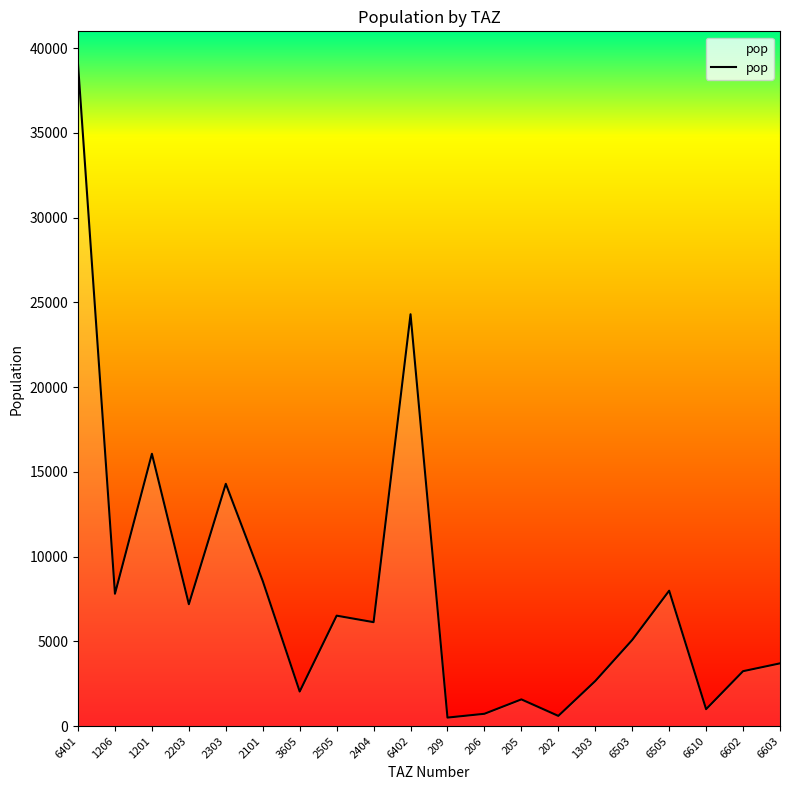

What is the average value?

7949.8